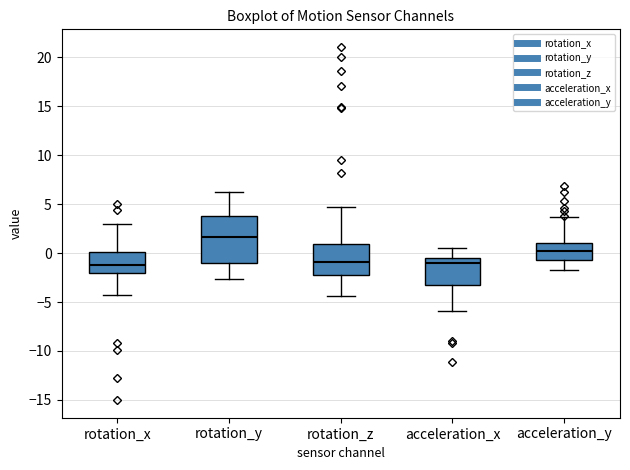

Comparing the boxes themselves (not the whiskers), which one is the tallest?

rotation_y